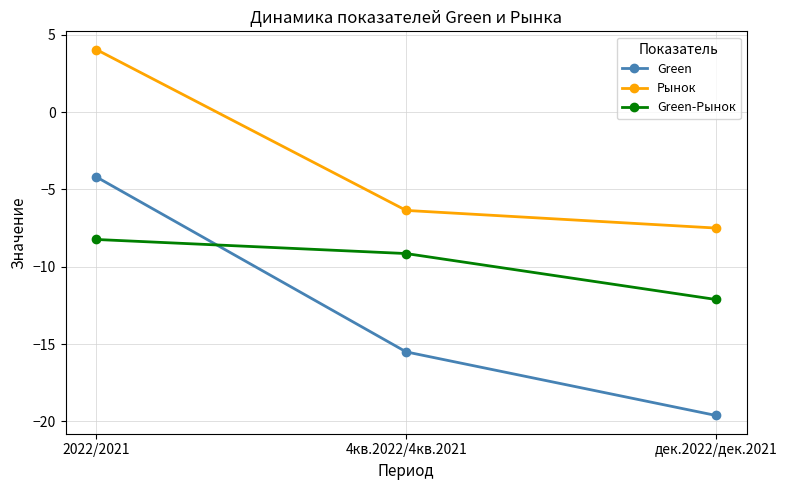

At which label does Green reach its peak?

2022/2021